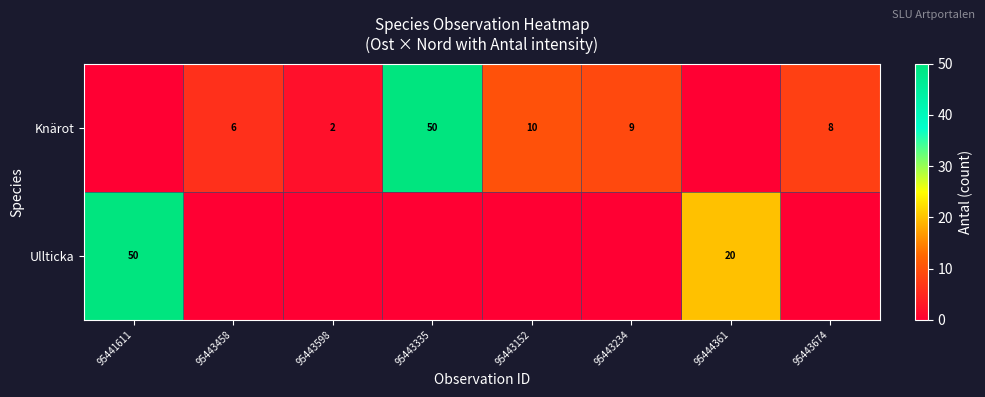

Between 95443598 and 95443335, which series saw the biggest shift?

row_0